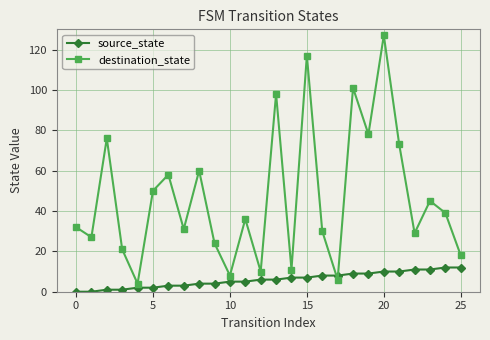

Which series has the largest total across all categories?

destination_state